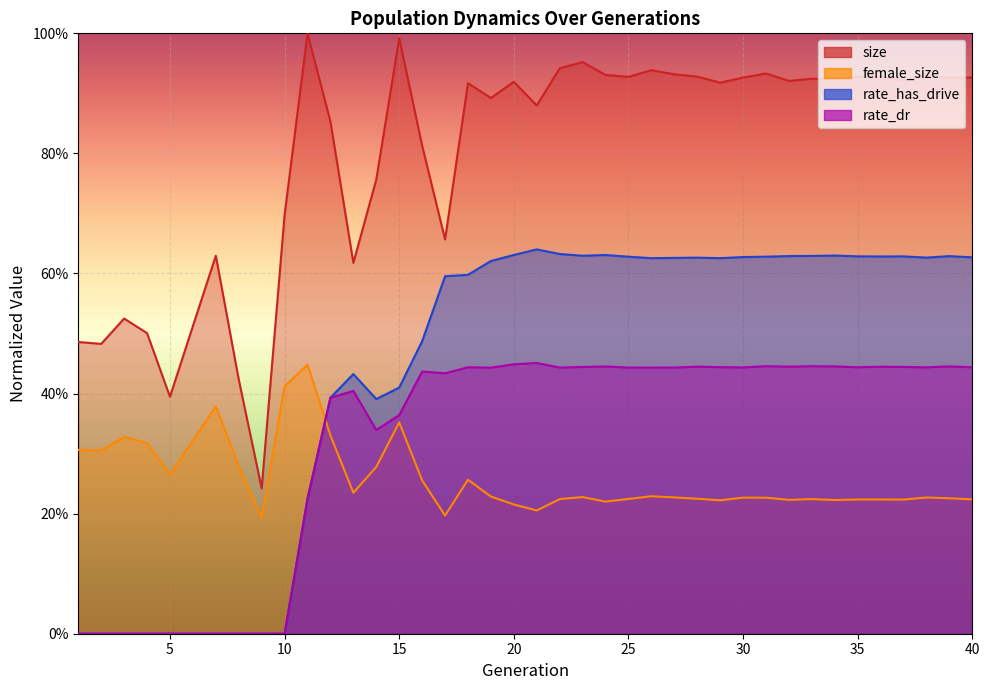

What is the maximum value shown in the chart?

1.0